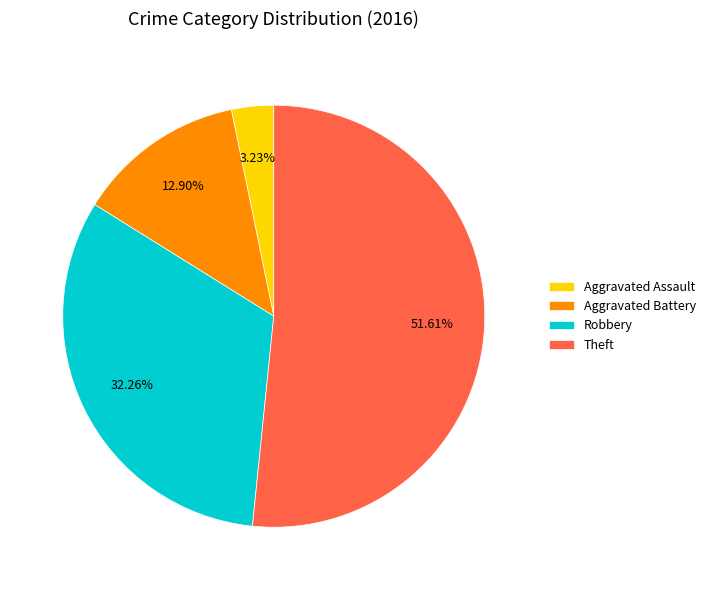

To the nearest percent, what percentage of the pie is Theft?

52%